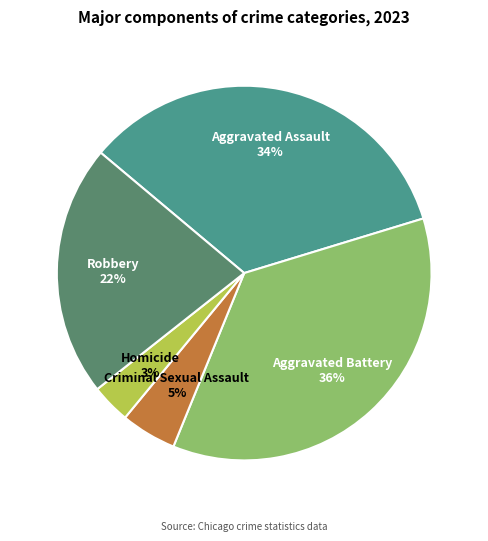

How many segments does this pie chart have?

5